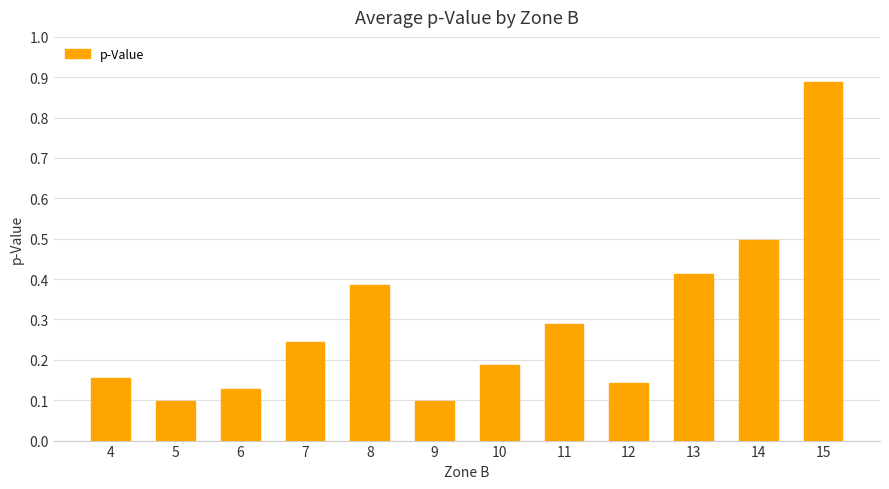

Count the values in the range 0 to 1.

12